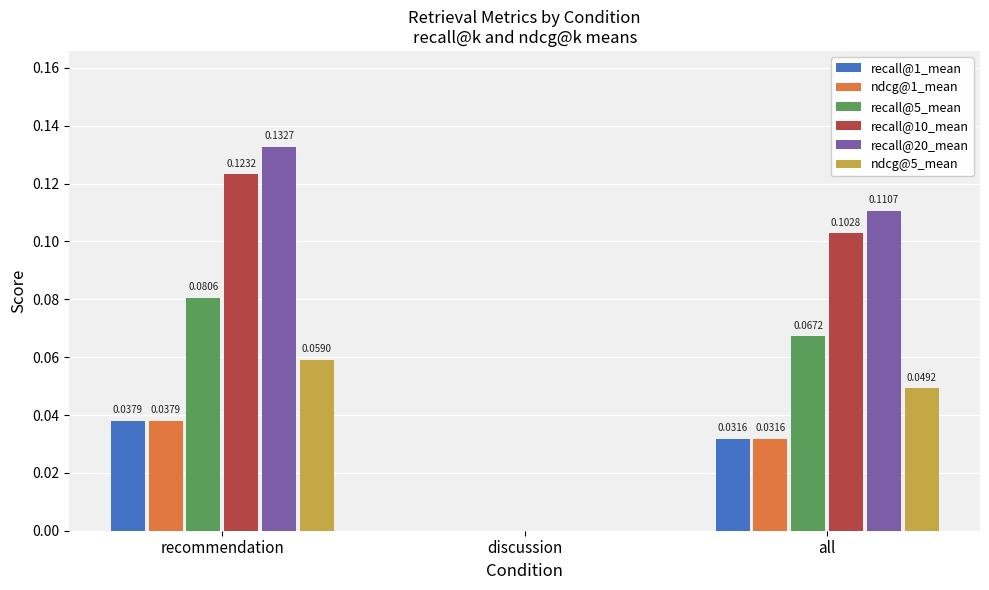

Are the bars grouped side by side (vs. stacked)?

Yes